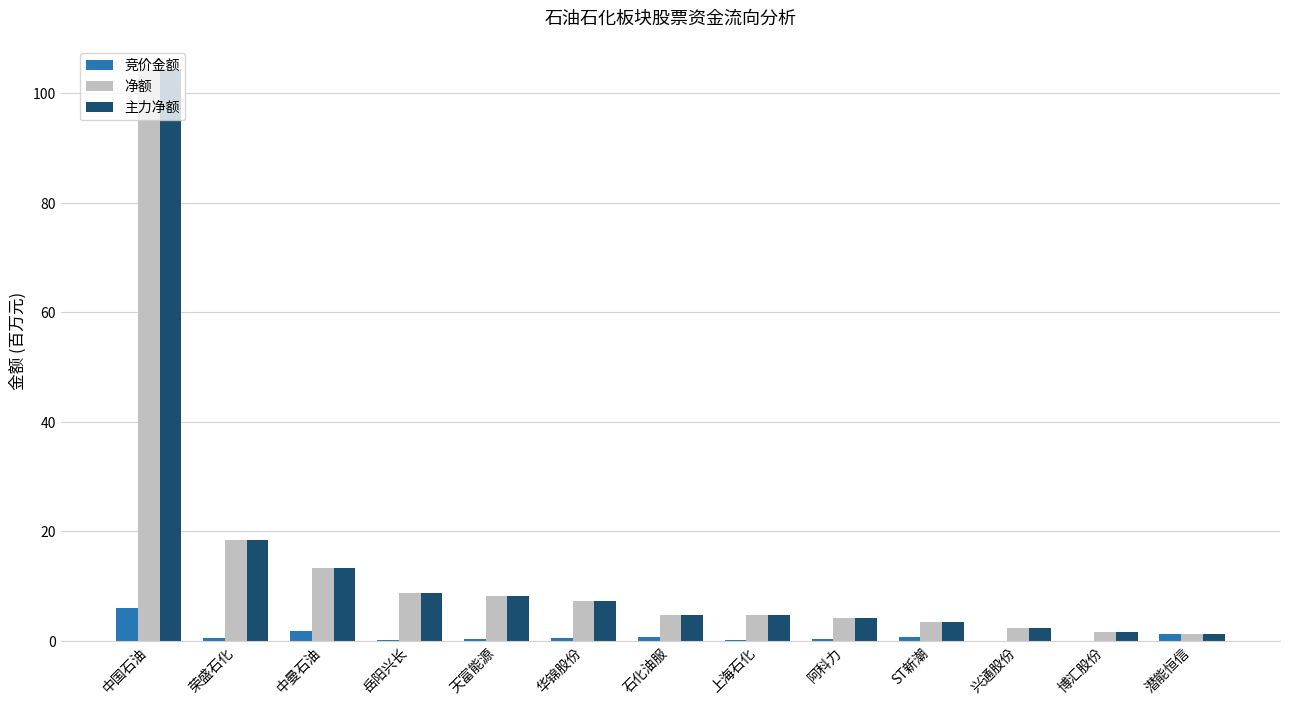

Is the value of 主力净额 at 阿科力 greater than the value of 竞价金额 at 上海石化?

Yes